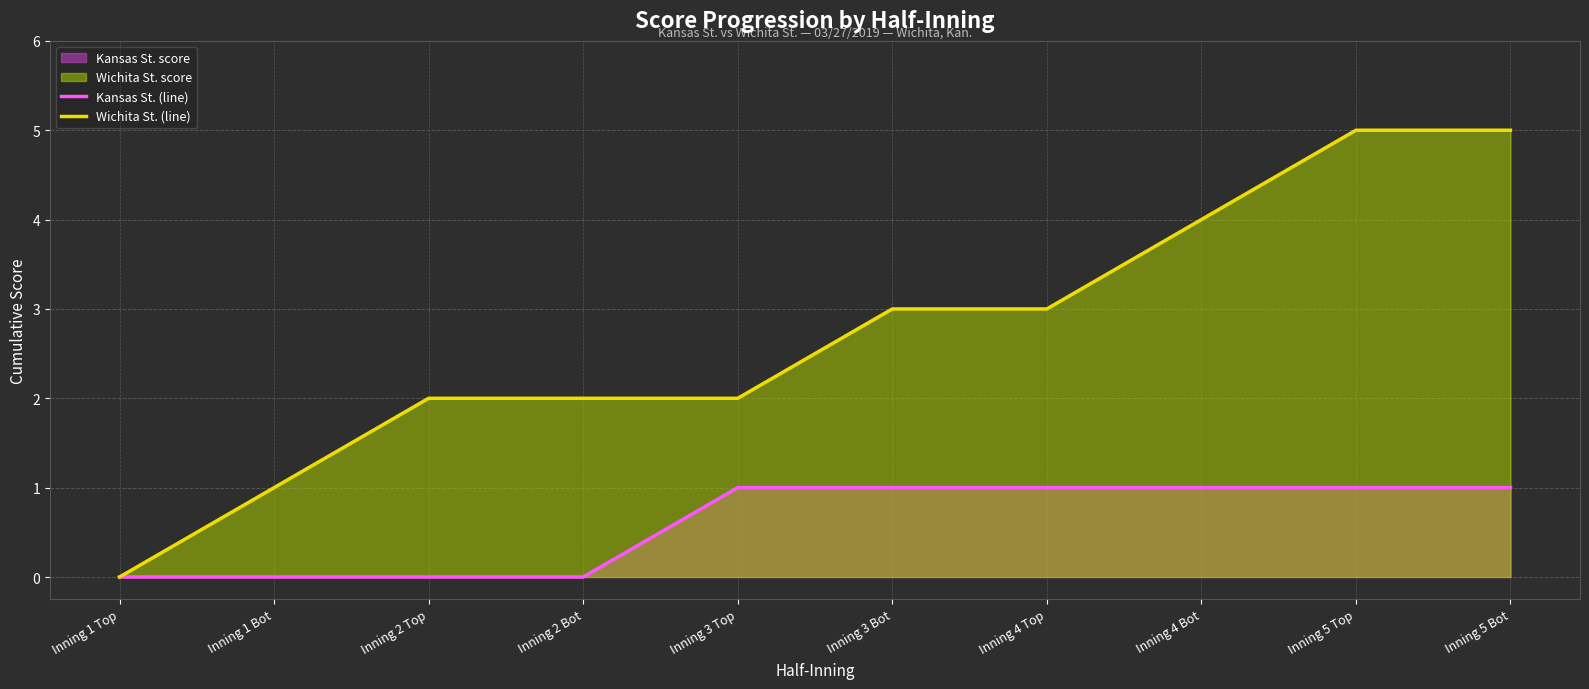

Reading left to right, extract all data points from this chart.

Kansas St. (line): 0	0	0	0	1	1	1	1	1	1
Wichita St. (line): 0	1	2	2	2	3	3	4	5	5